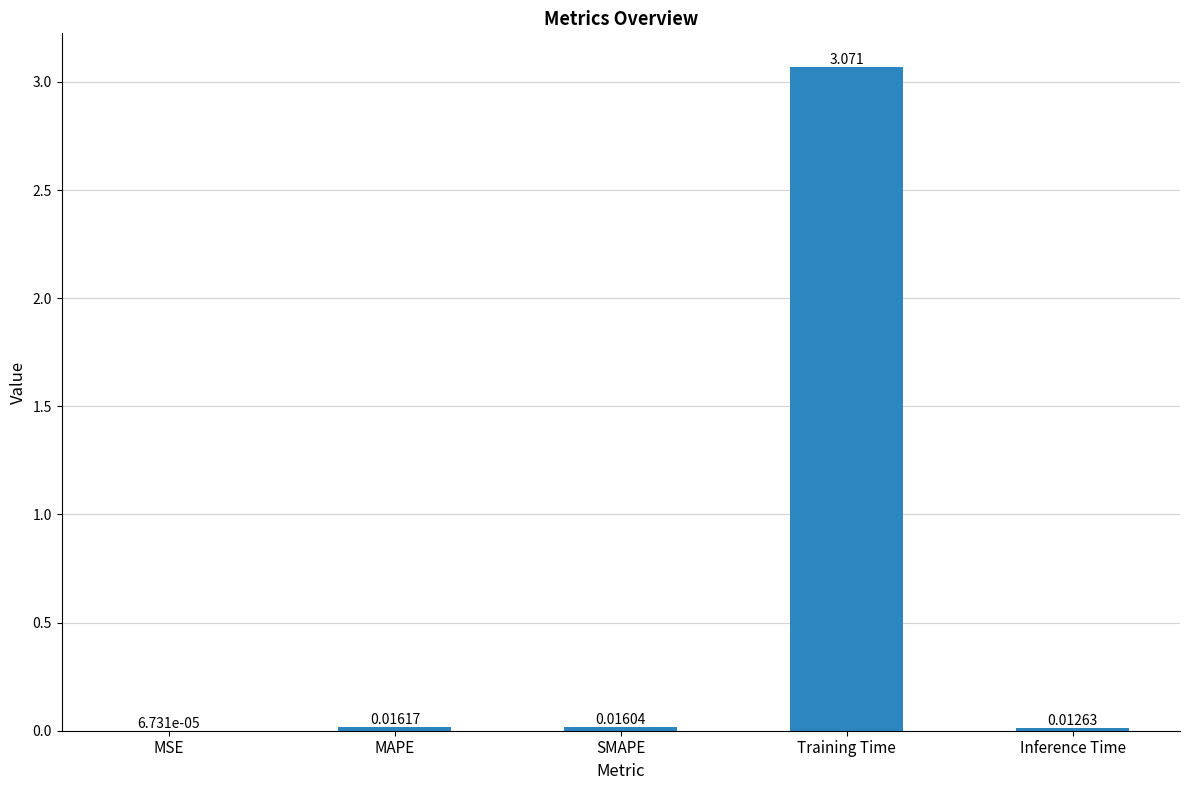

Where is the data nearest to the value 1?

MAPE